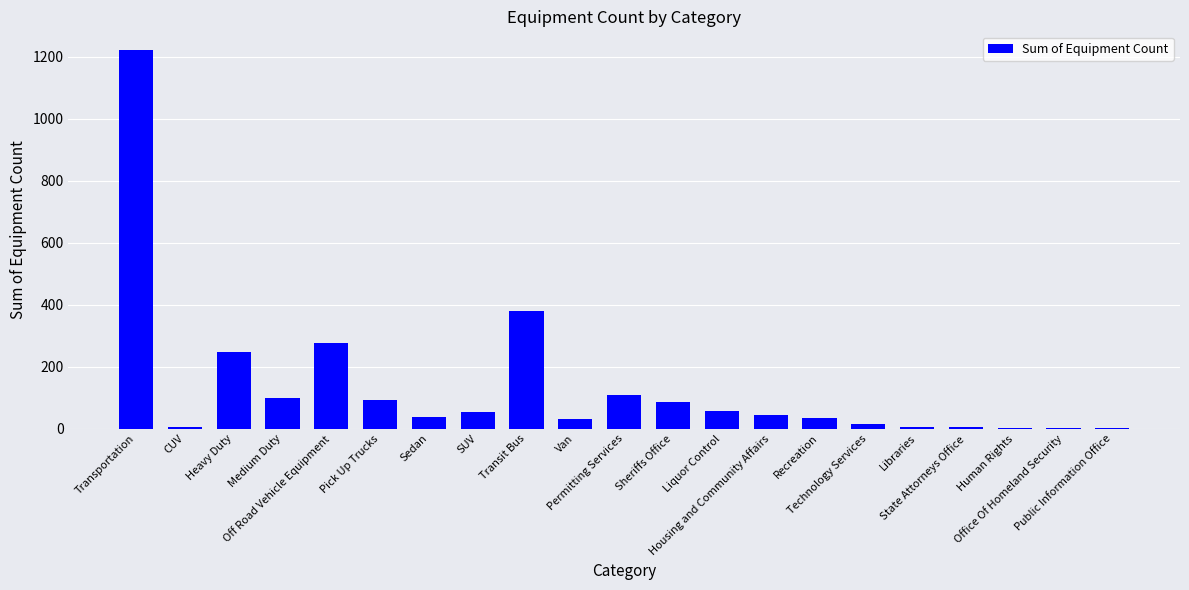

What is the sum of all values?

2803